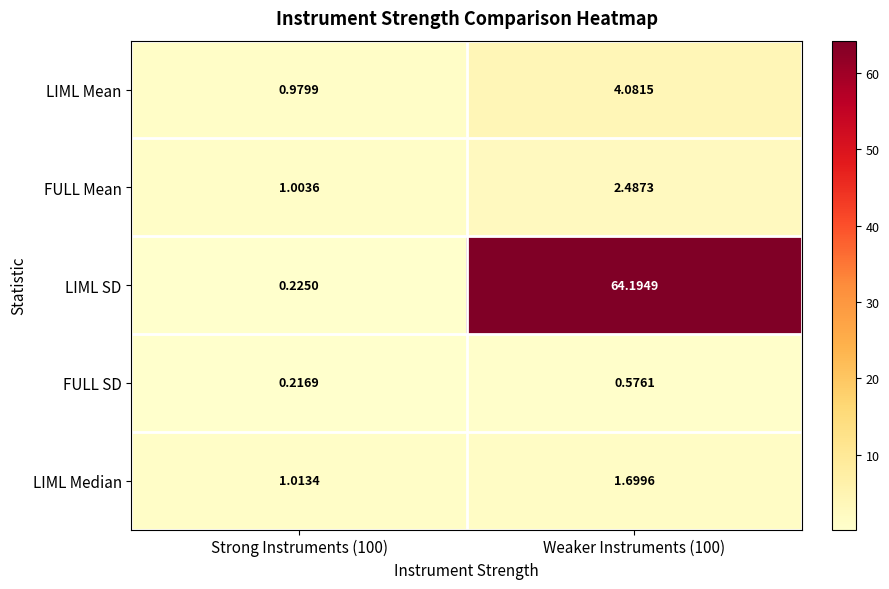

Rank the series by their maximum value, from lowest to highest.

FULL SD, LIML Median, FULL Mean, LIML Mean, LIML SD